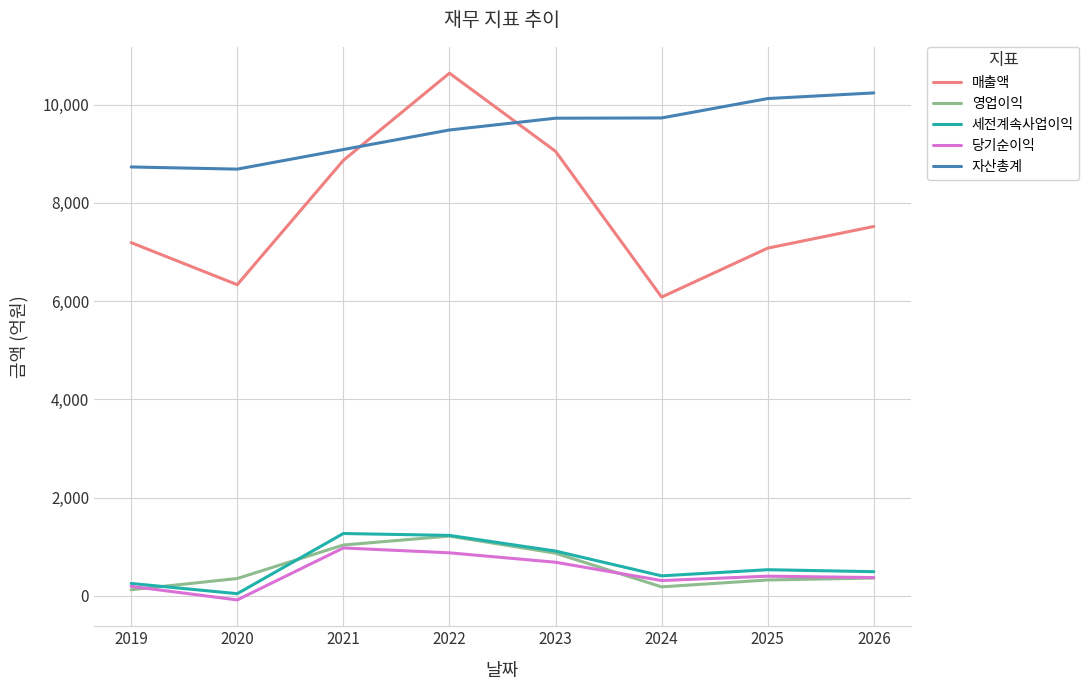

Read the 세전계속사업이익 value at 2023, to the nearest 100.

900